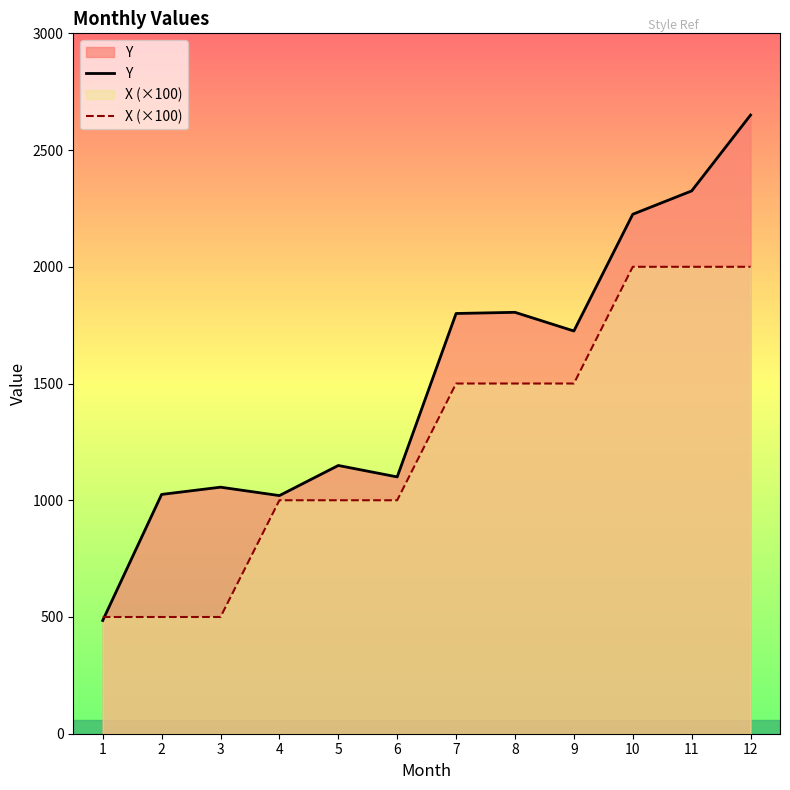

True or false: Y has a value of 457 at 4.

False